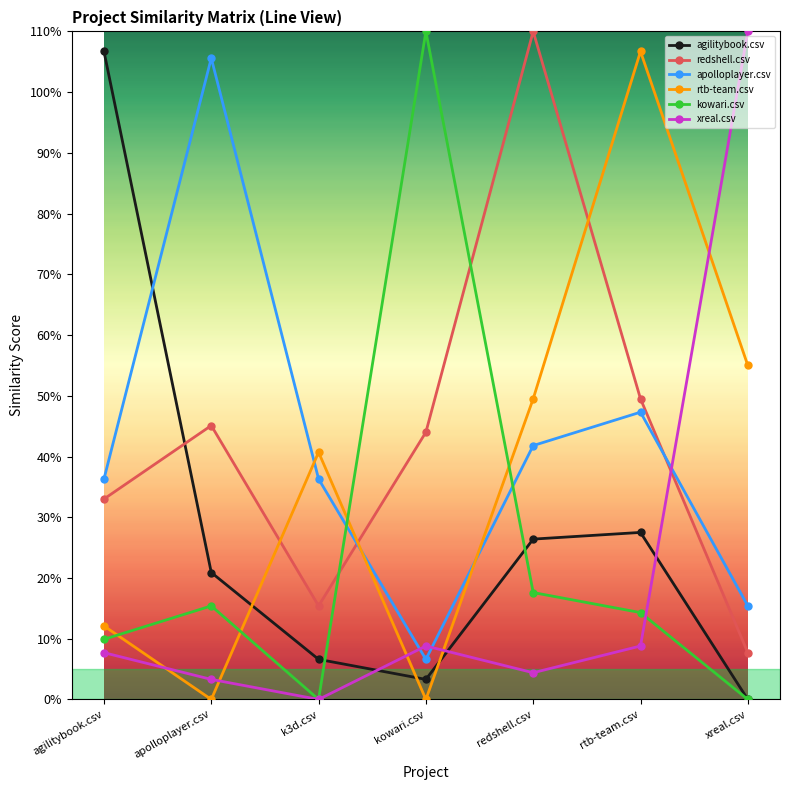

What is the label of the 1st point from the left?

agilitybook.csv